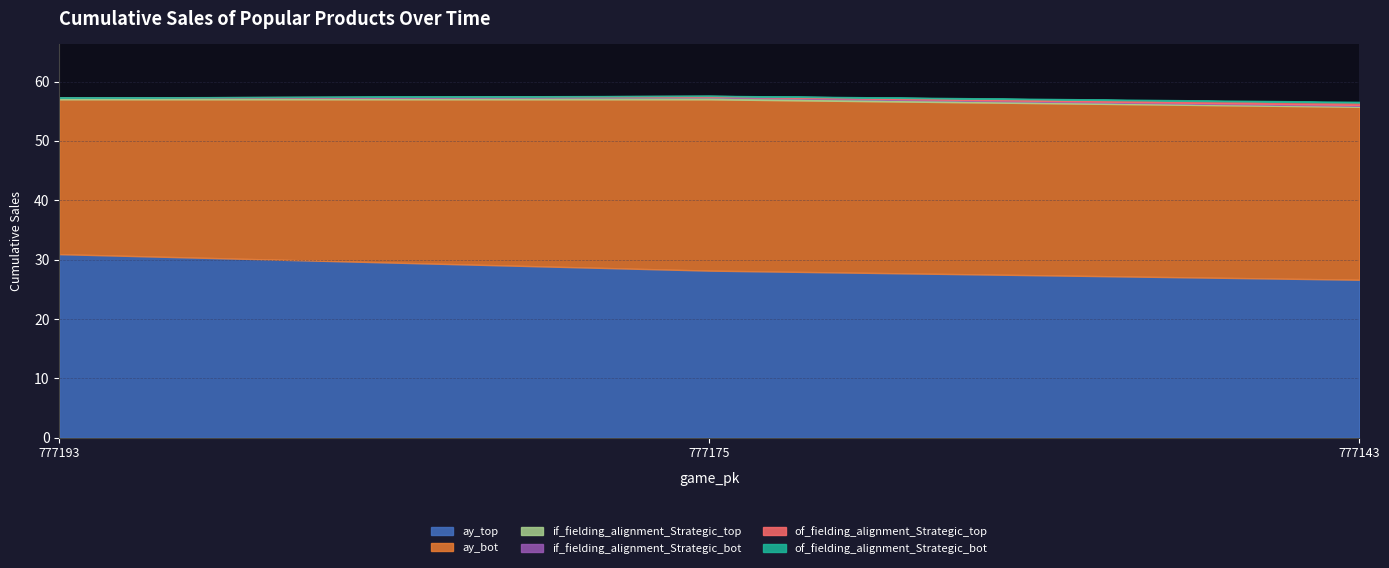

Which series has the widest spread of values?

ay_top